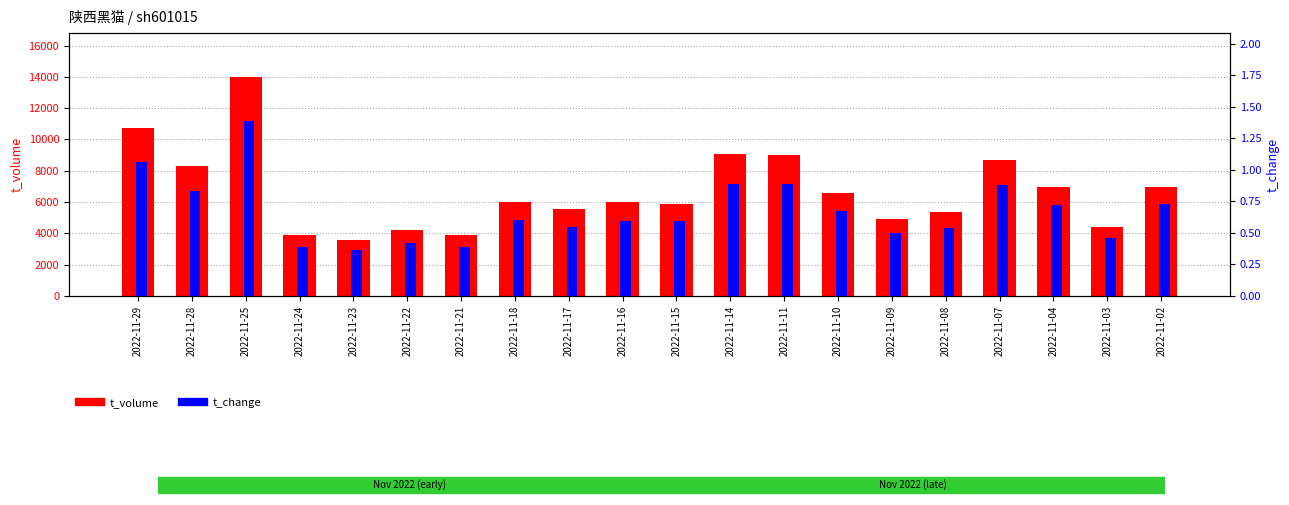

What is the difference between the maximum and second lowest values in the t_volume series?

10129.0